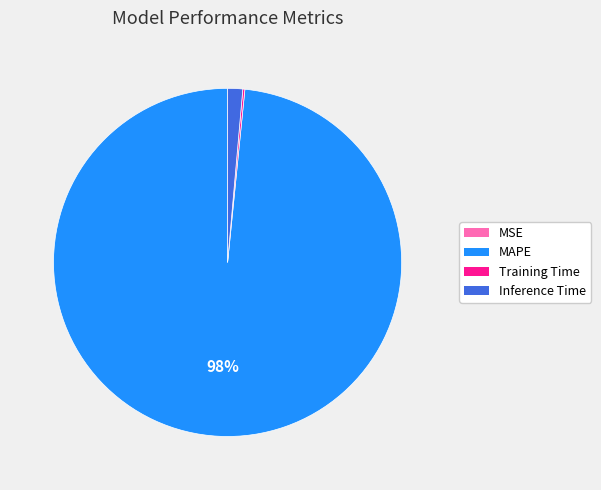

What is the largest slice in the pie chart?

MAPE